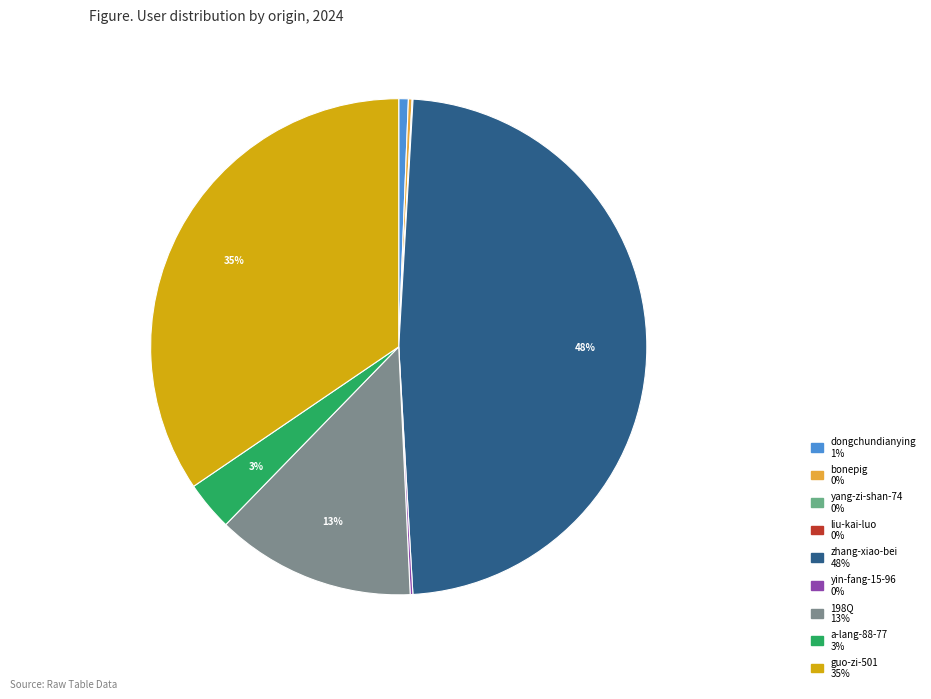

Approximately how many times larger is the value at guo-zi-501 compared to 198Q?

2.7